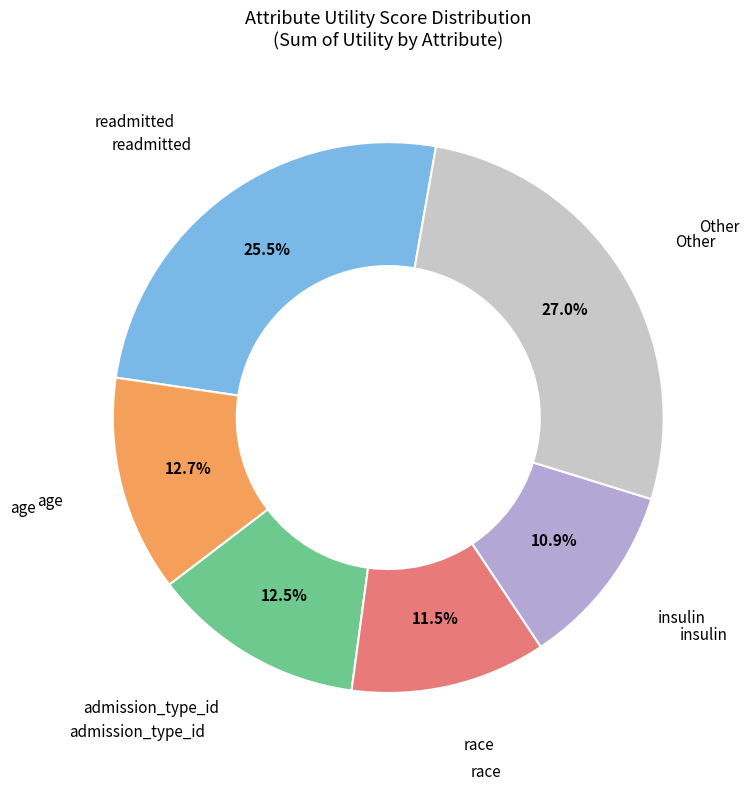

To the nearest percent, what is the difference between the largest and smallest slice percentages?

16%